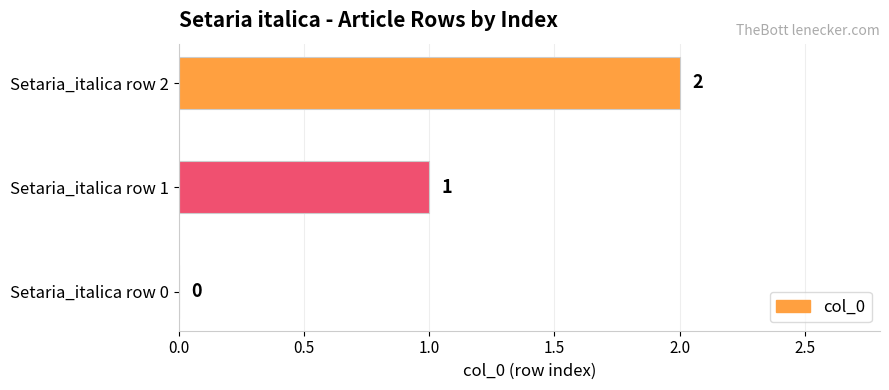

How many data points does each series have?

3